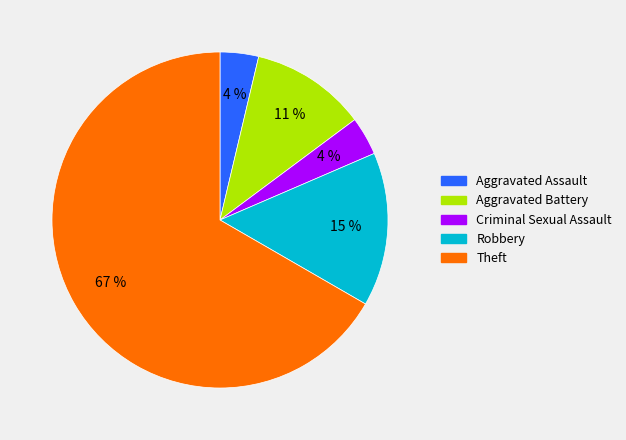

Between Theft and Criminal Sexual Assault, which is larger?

Theft